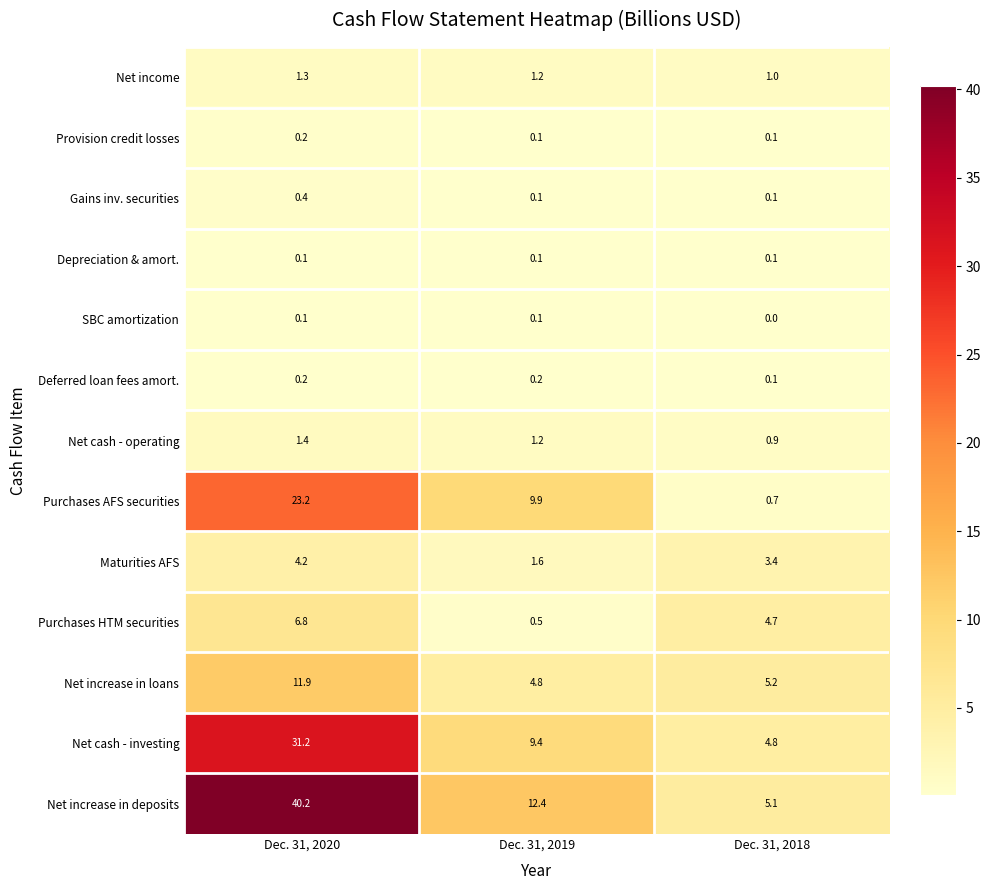

At which category is the sum across all series the highest?

Dec. 31, 2020